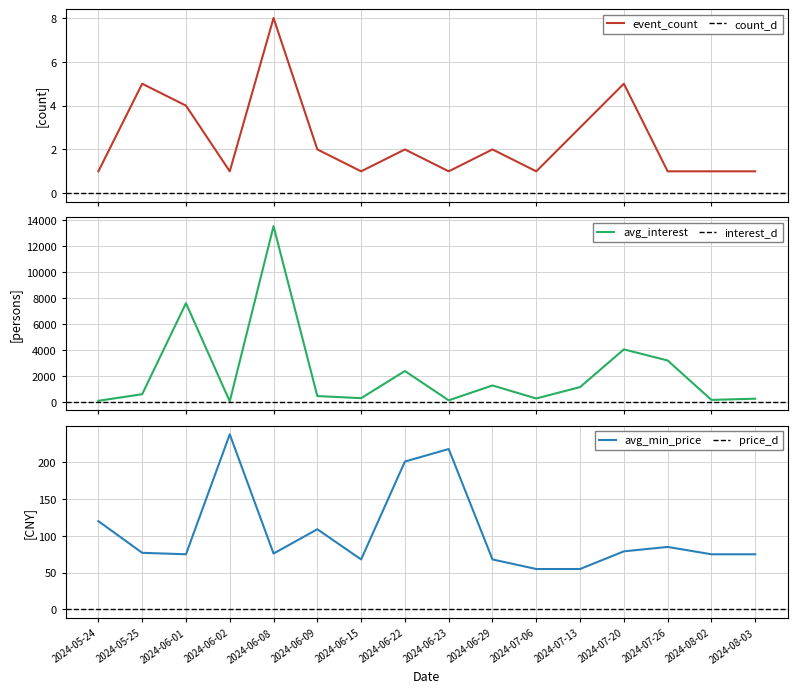

Which series changed the most between 2024-06-23 and 2024-06-29?

avg_interest